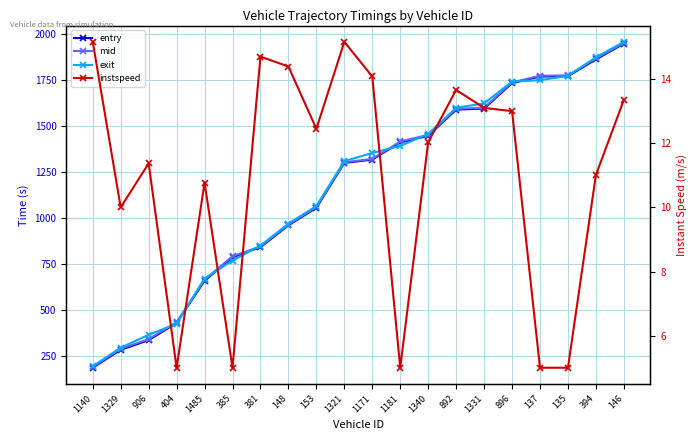

What is the minimum value shown in the chart?

5.0